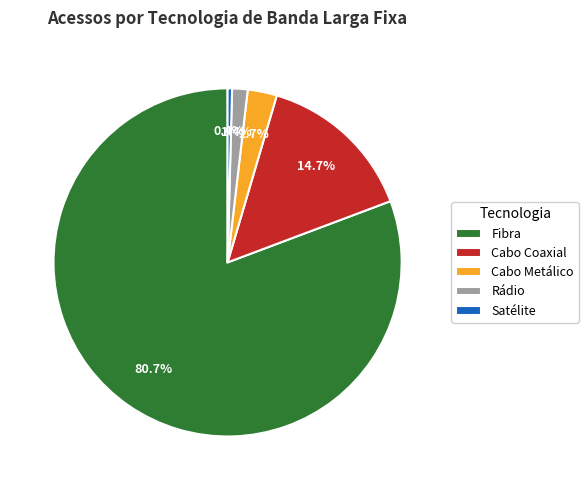

To the nearest percent, what is the difference between the Cabo Metálico and Cabo Coaxial slice percentages?

12%